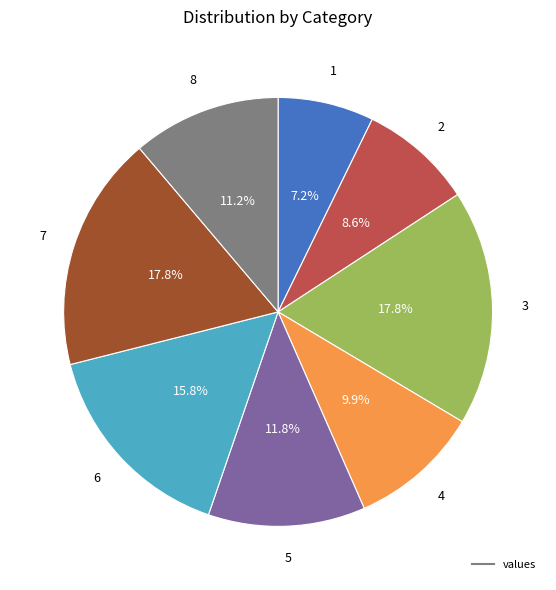

Is there any slice that represents more than half of the pie?

No